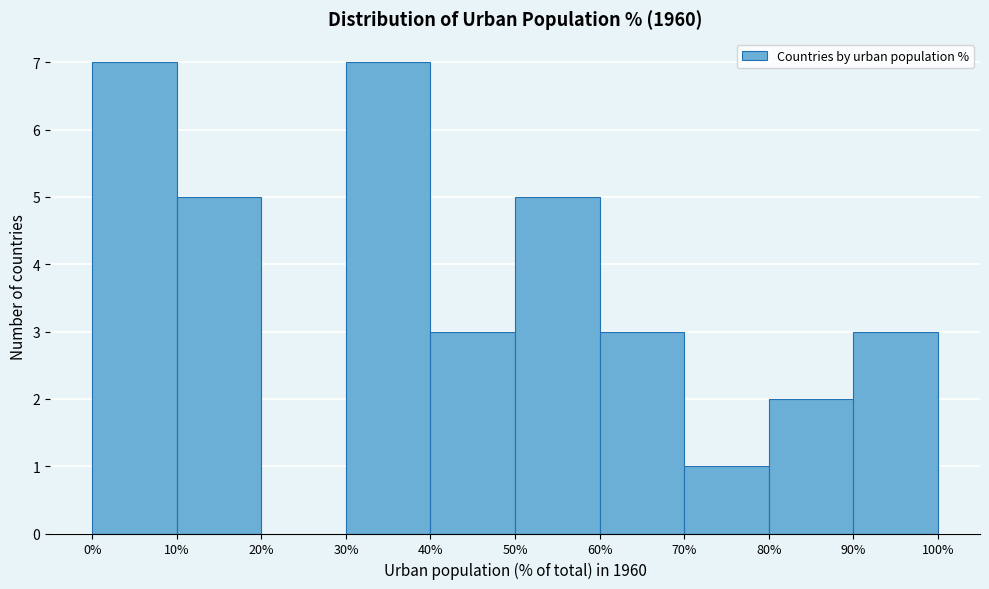

What is the height of the bar covering 40% to 50% on the x-axis? The values are not printed on the chart, so give them approximately, as read against the axis.

3